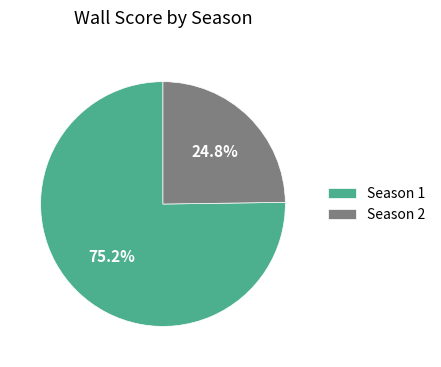

How many segments does this pie chart have?

2